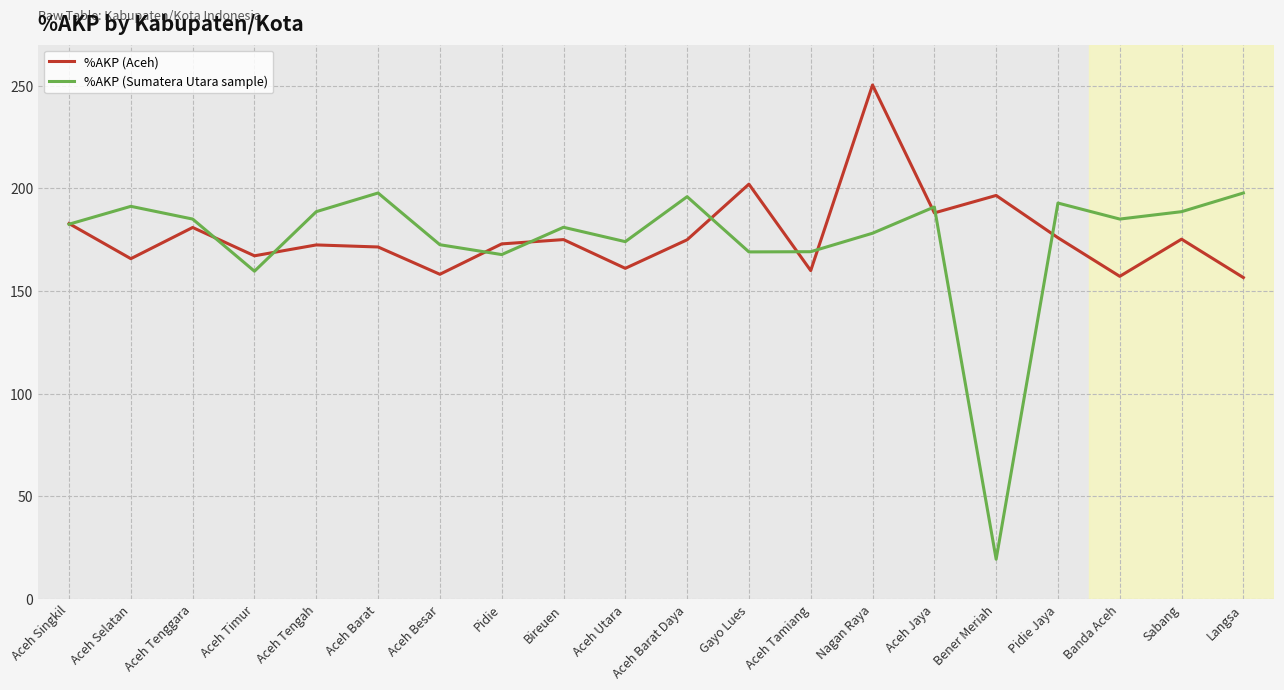

What position from the right is Aceh Selatan?

19